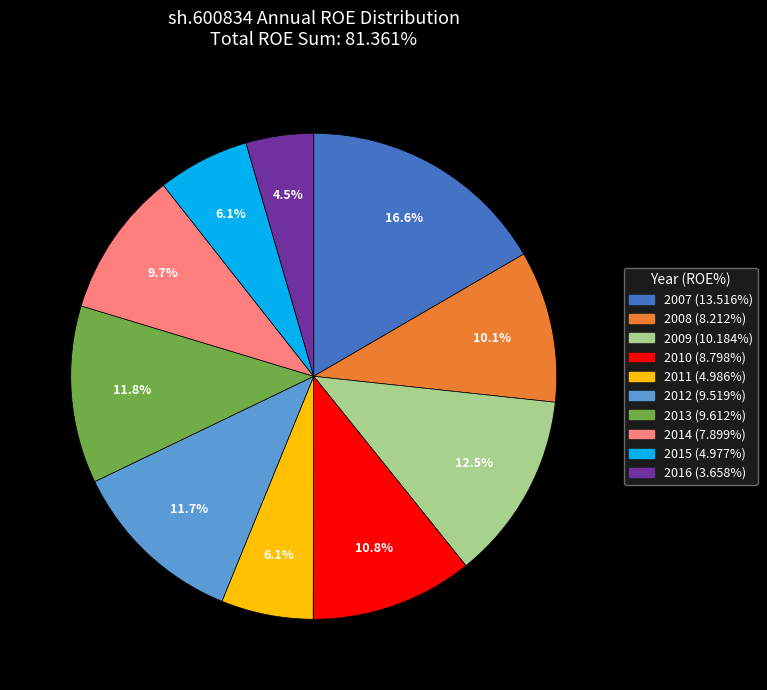

Which category has the biggest portion of the pie?

2007